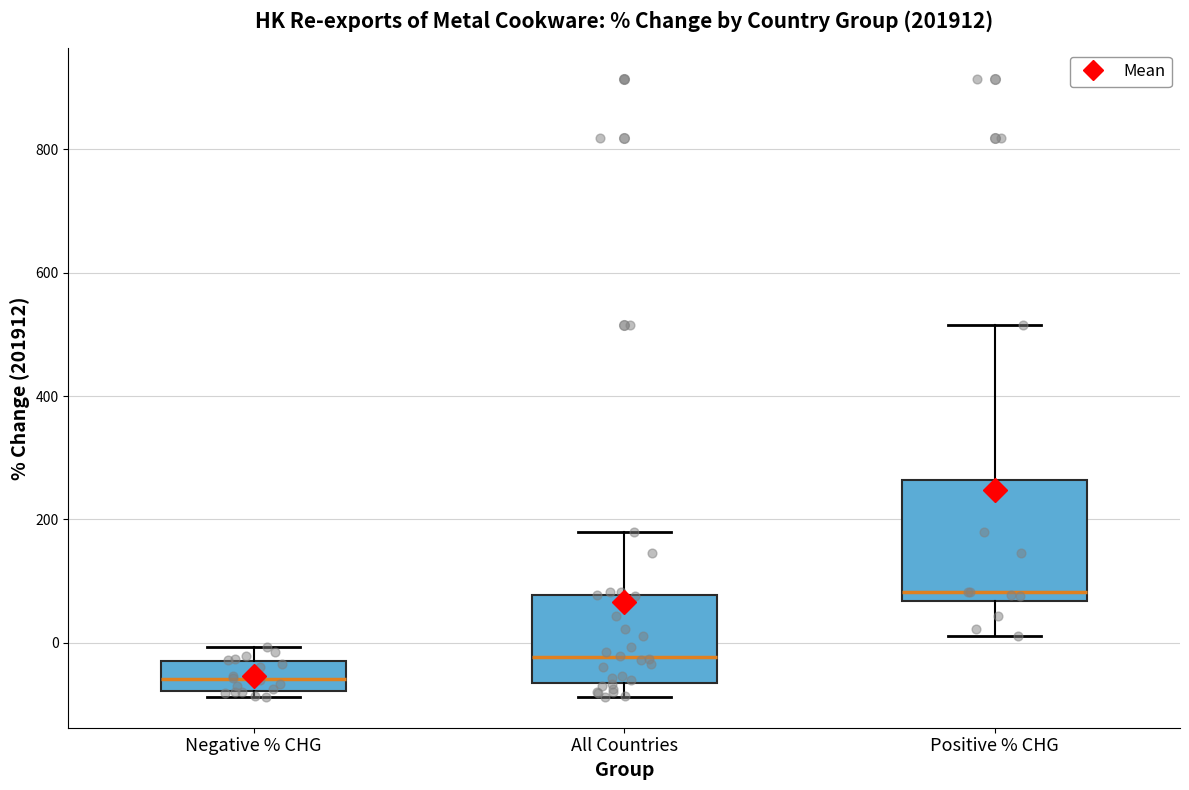

Which box has the highest median line?

Positive % CHG